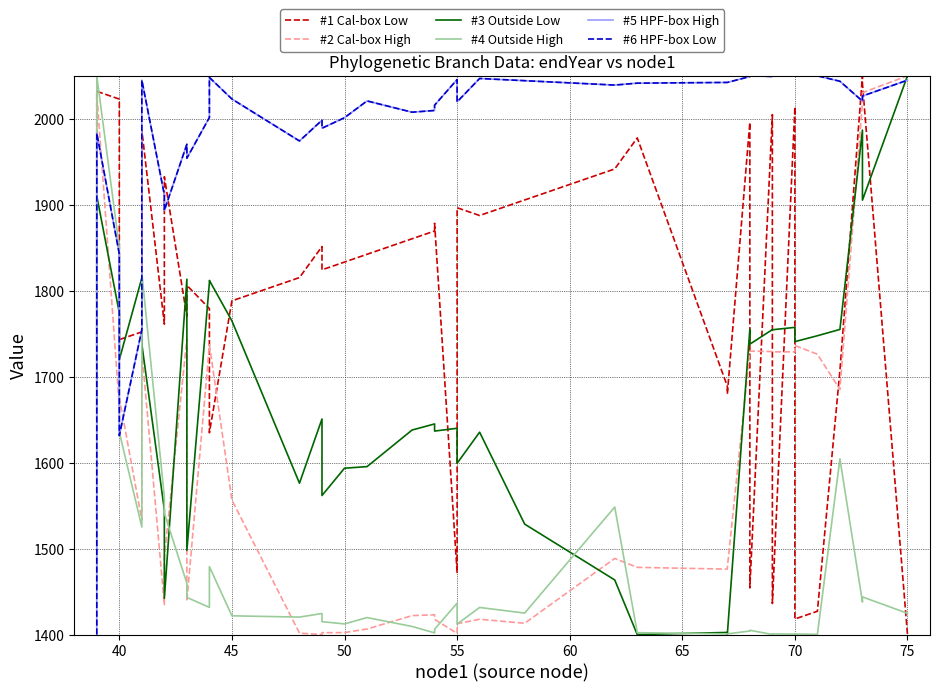

How many categories are shown in the chart?

40